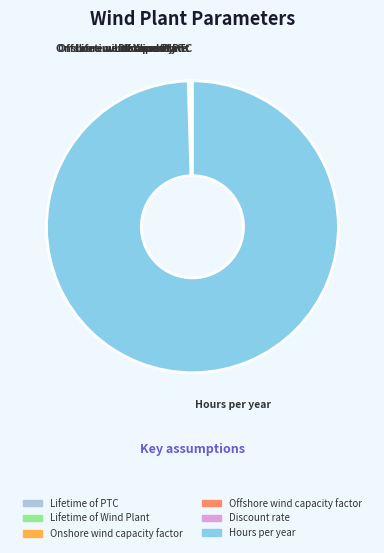

Which category accounts for the majority?

Hours per year